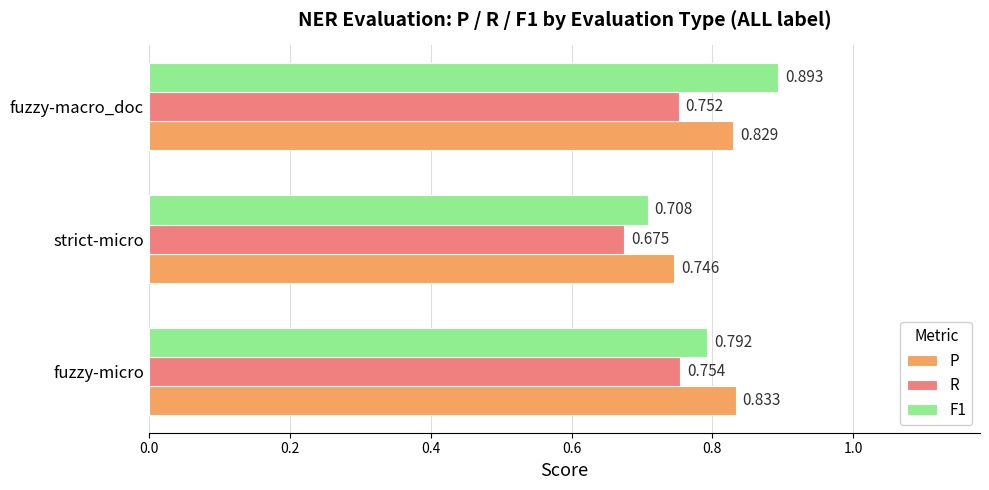

Which category has the lowest value in the F1 series?

strict-micro